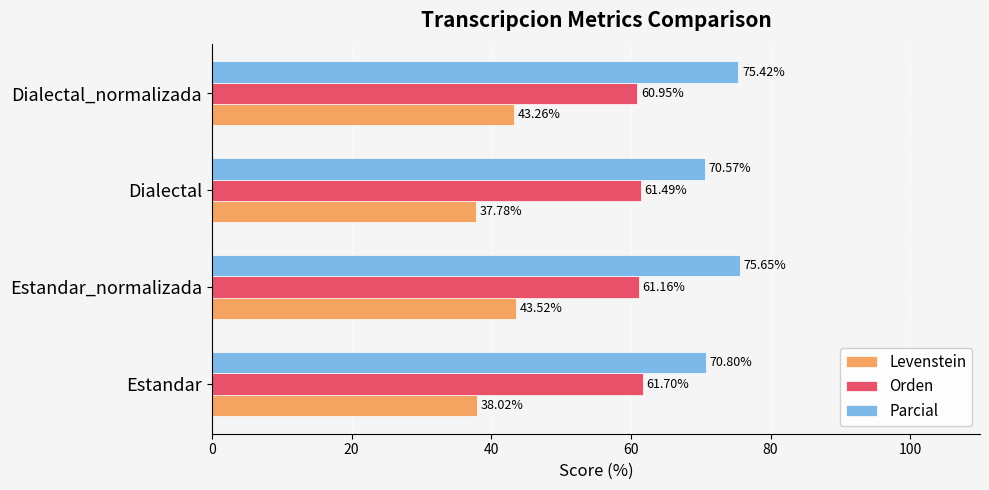

How many data points does each series have?

4